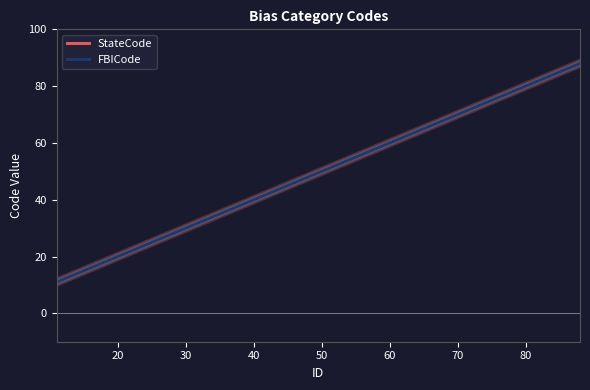

True or false: StateCode and FBICode intersect in this chart.

False